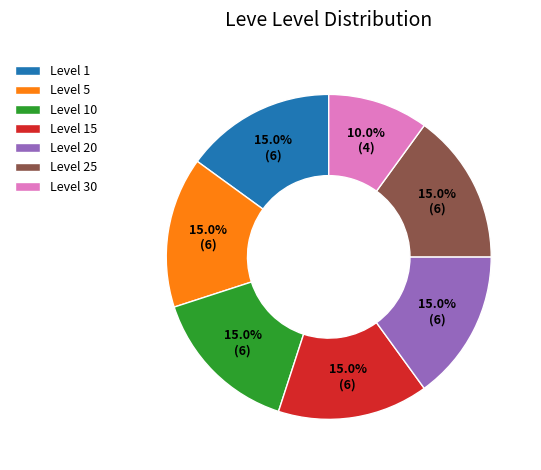

What portion of the pie excludes Level 15?

85.0%